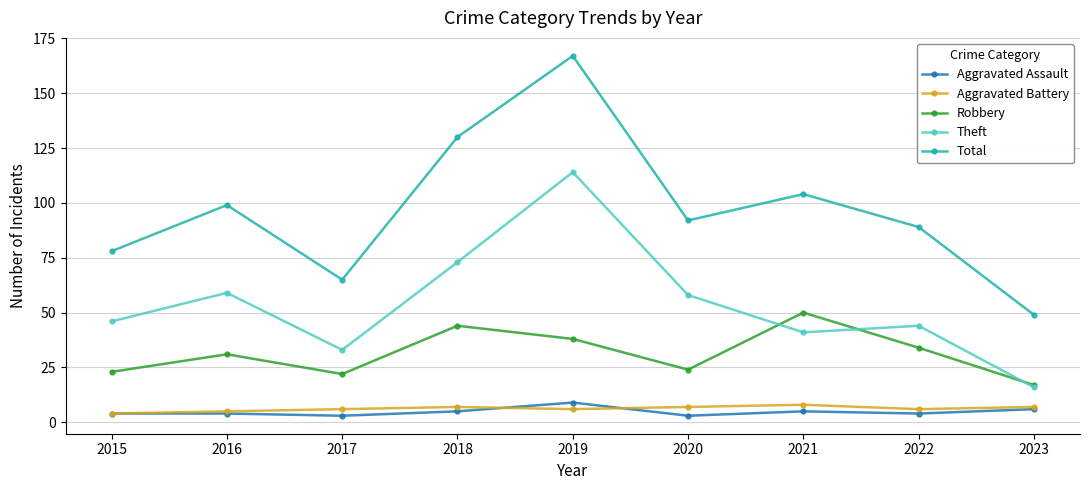

The value of Total at 2020 is 54. True or false?

False